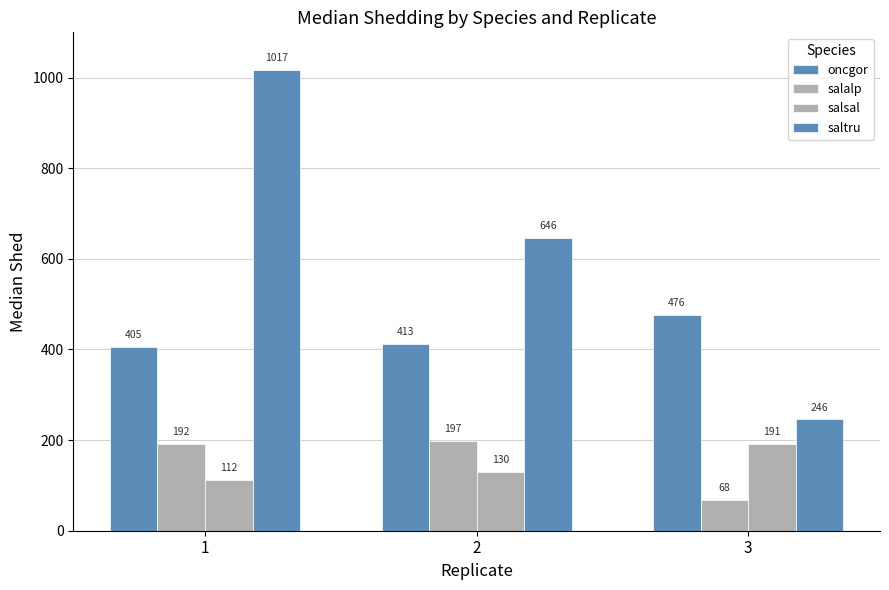

What is the maximum value shown in the chart?

1016.9